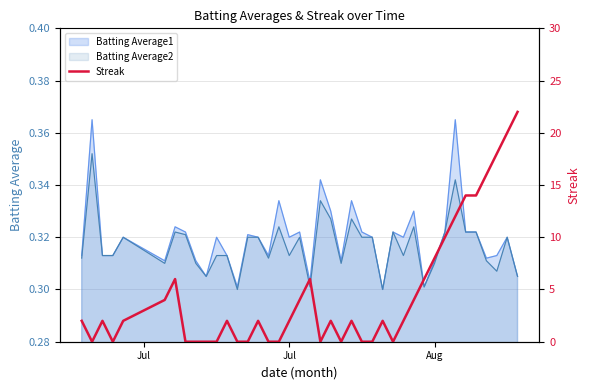

What is the value of the 3rd point from the left?

2